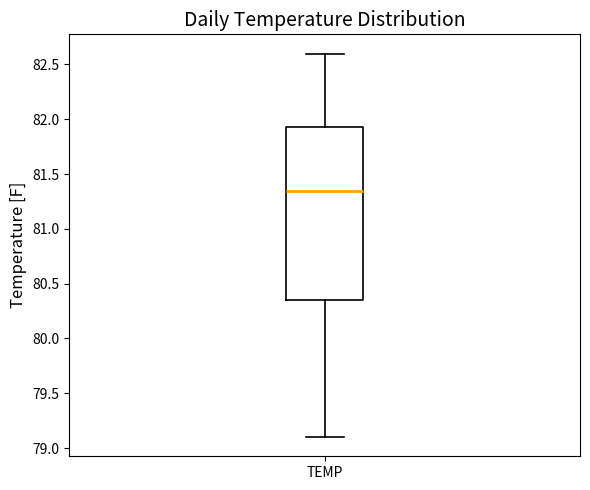

Where does the upper whisker of the box for TEMP end on the y-axis? The values are not printed on the chart, so give them approximately, as read against the axis.

82.60